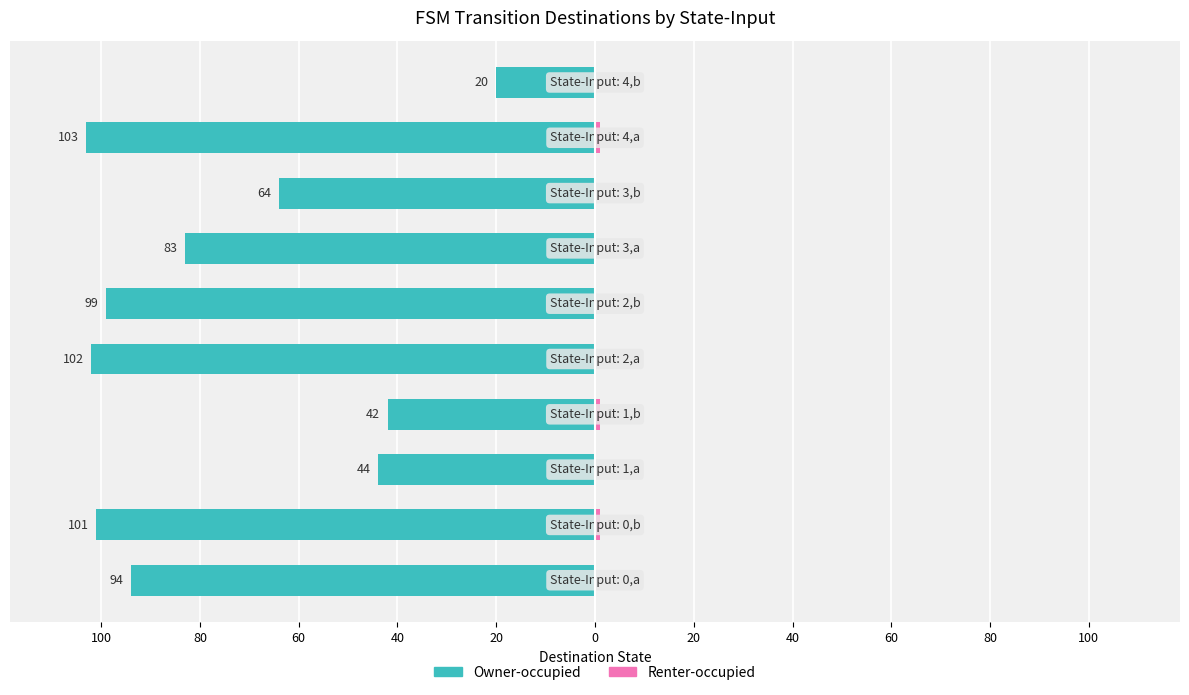

True or false: Owner-occupied has a value of -17 at 40.

False